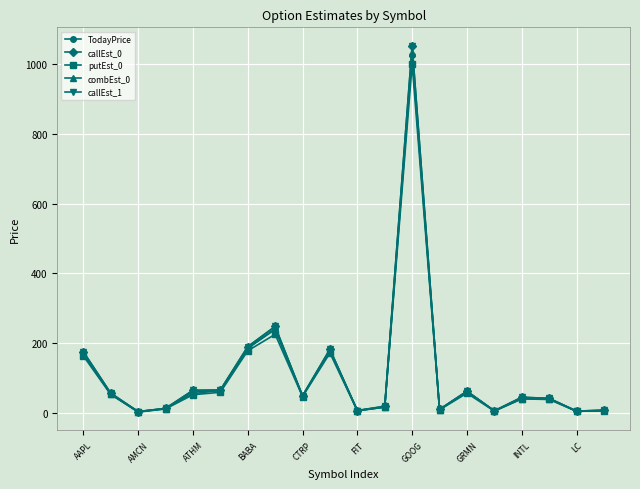

Reading left to right, what are all the values shown in this chart?

TodayPrice: 170.5	54.0	2.1	11.5	60.0	63.8	185.6	241.0	47.7	179.4	6.1	16.4	1026.1	8.4	61.2	5.5	42.5	40.3	4.3	6.2
callEst_0: 175.3	56.5	3.5	12.6	64.4	65.3	189.7	247.7	48.8	182.2	6.5	18.7	1053.6	9.9	61.7	5.6	44.6	41.4	5.0	7.3
putEst_0: 163.3	52.5	2.6	11.1	51.8	58.8	177.9	225.2	46.4	171.6	5.6	16.4	1000.7	8.5	56.3	4.8	40.0	38.2	4.2	5.6
combEst_0: 170.2	53.2	3.5	12.3	54.7	64.4	184.8	239.5	48.2	178.0	6.2	16.6	1032.1	9.4	61.6	5.4	40.0	40.6	4.6	7.1
callEst_1: 175.3	56.5	3.5	12.6	64.4	65.3	189.7	247.7	48.8	182.2	6.5	18.7	1053.6	9.9	61.7	5.6	44.6	41.4	5.0	7.3